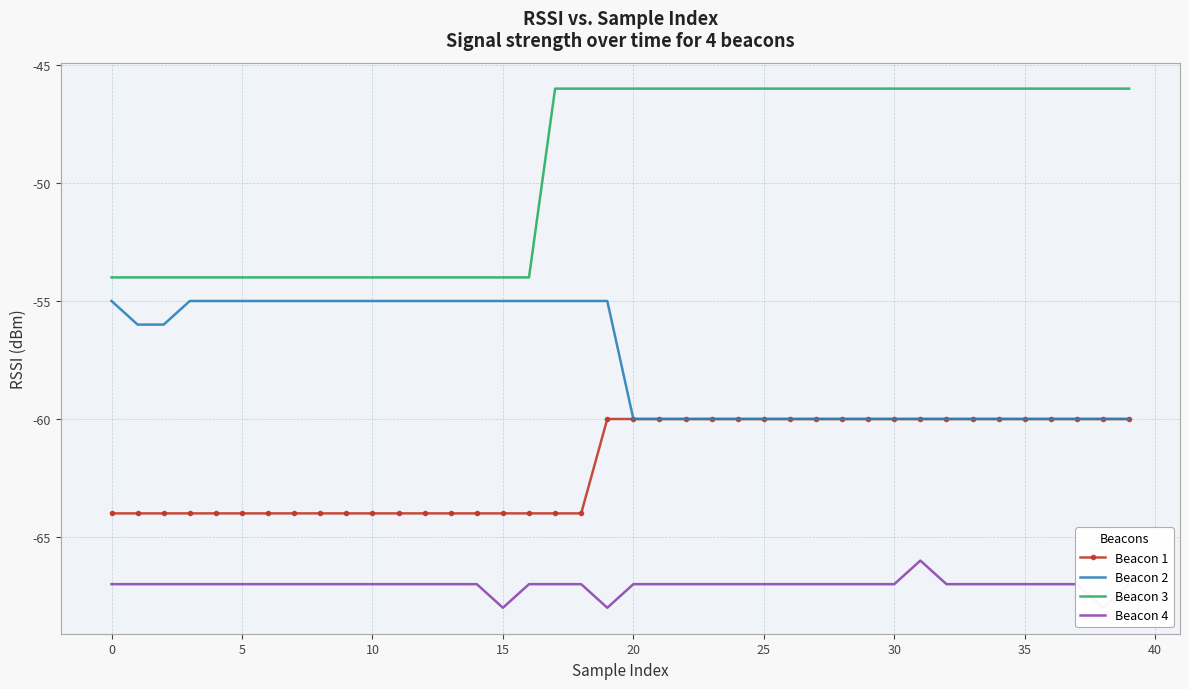

The Beacon 3 series shows -76 at 18. True or false?

False